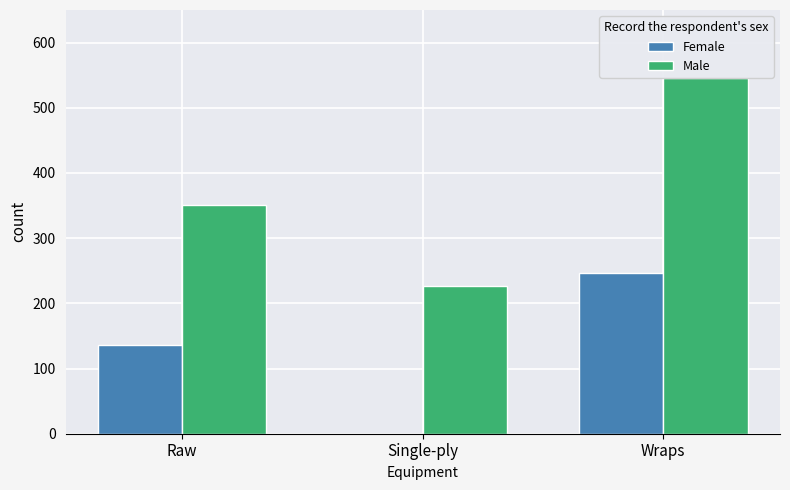

Which category has the highest value in the Female series?

Wraps